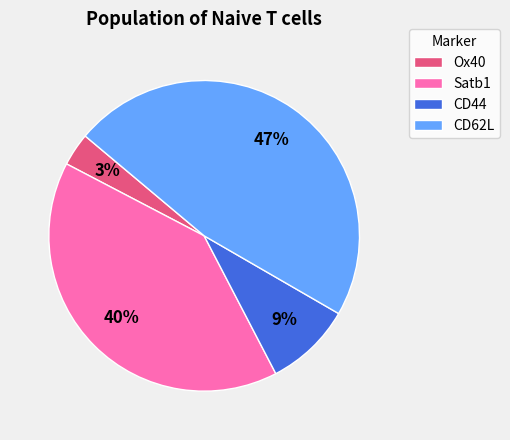

Between CD62L and CD44, which is larger?

CD62L